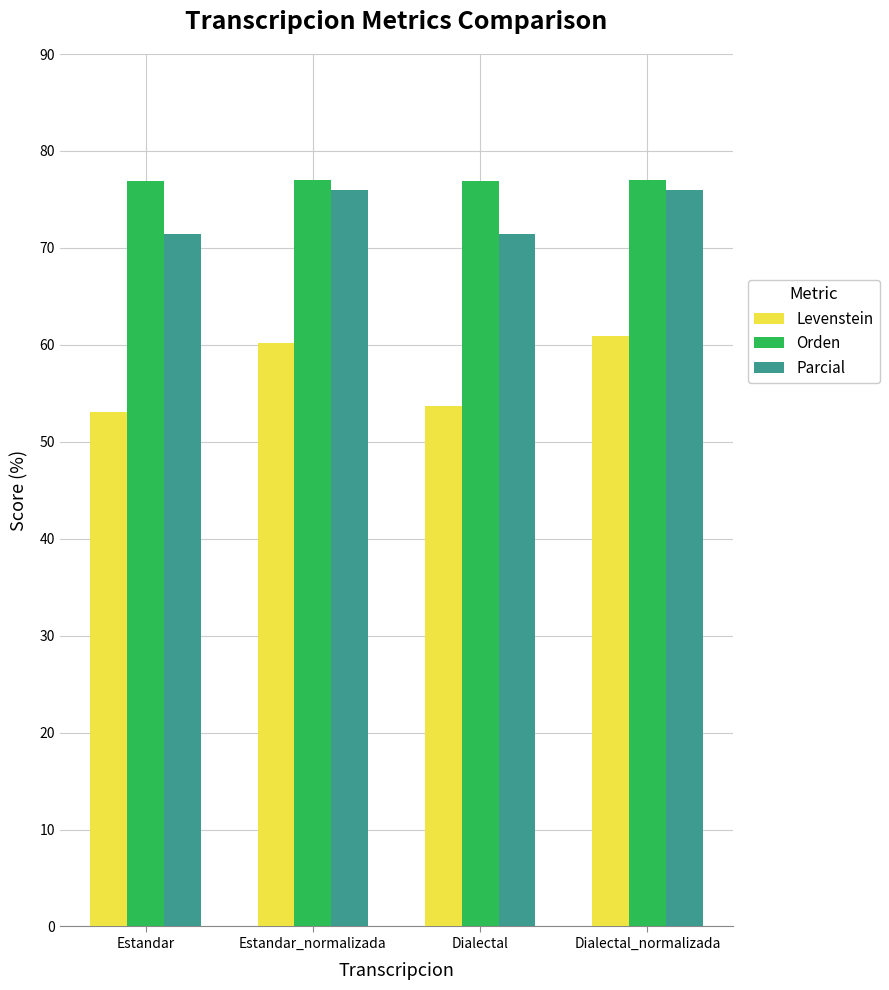

The Parcial series shows 17.3 at Dialectal_normalizada. True or false?

False